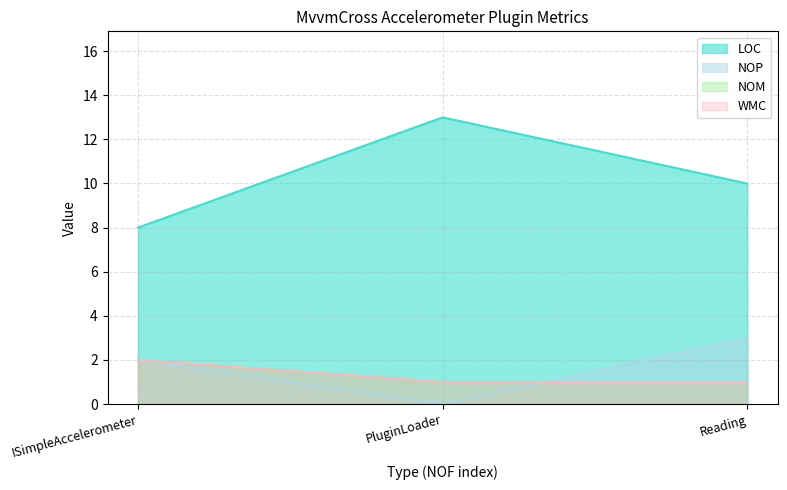

How many lines are shown in the chart?

4